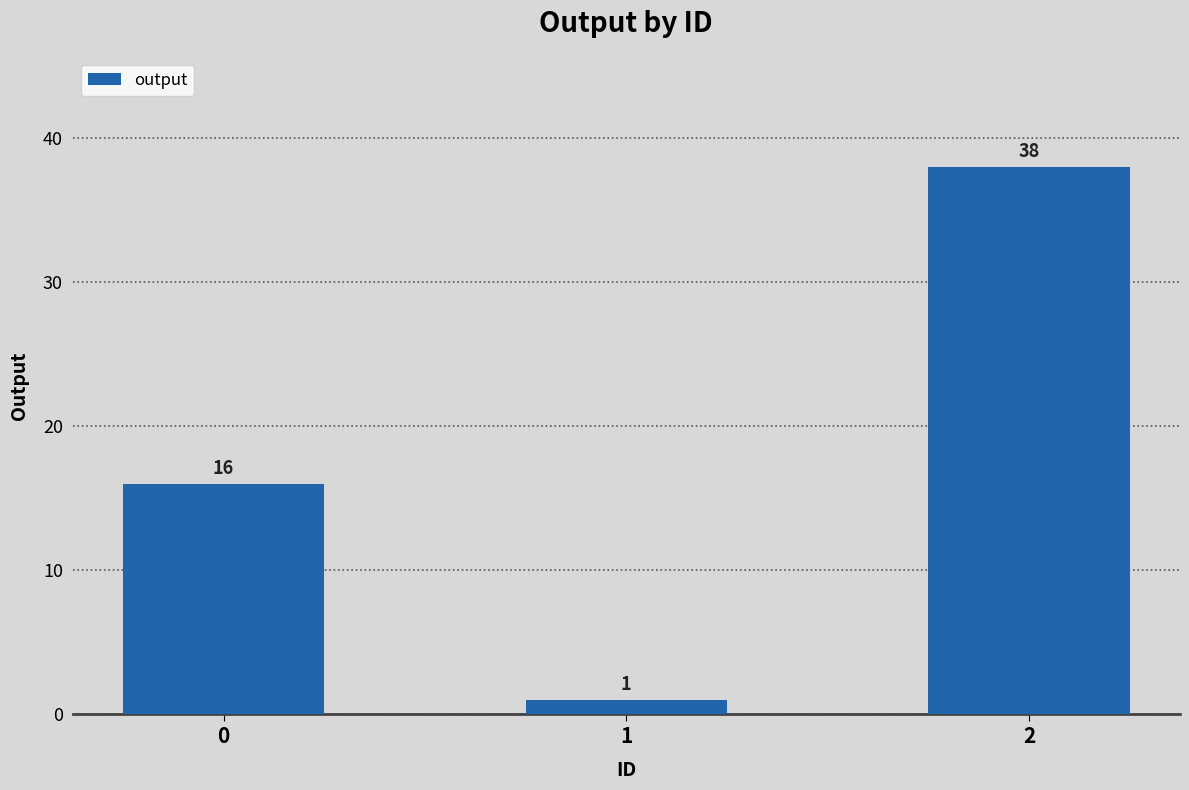

Rank the categories by value from lowest to highest.

1, 0, 2